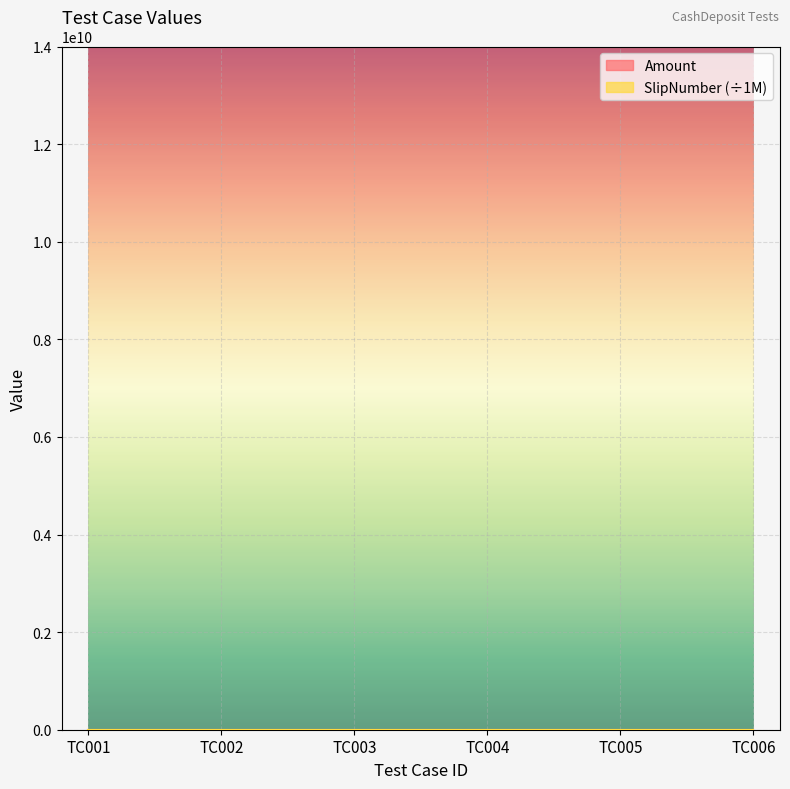

What are all the series names shown in the legend?

Amount, SlipNumber